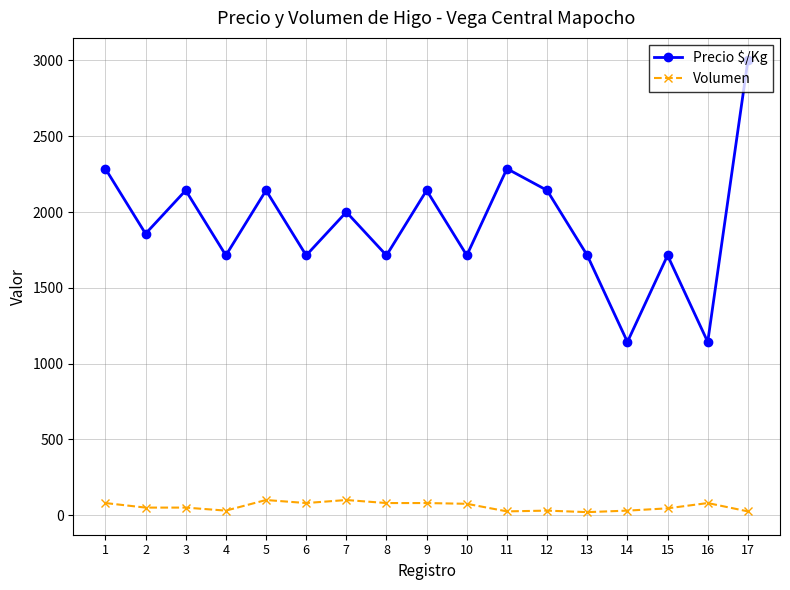

What is the difference between the highest and lowest values at 7?

1900